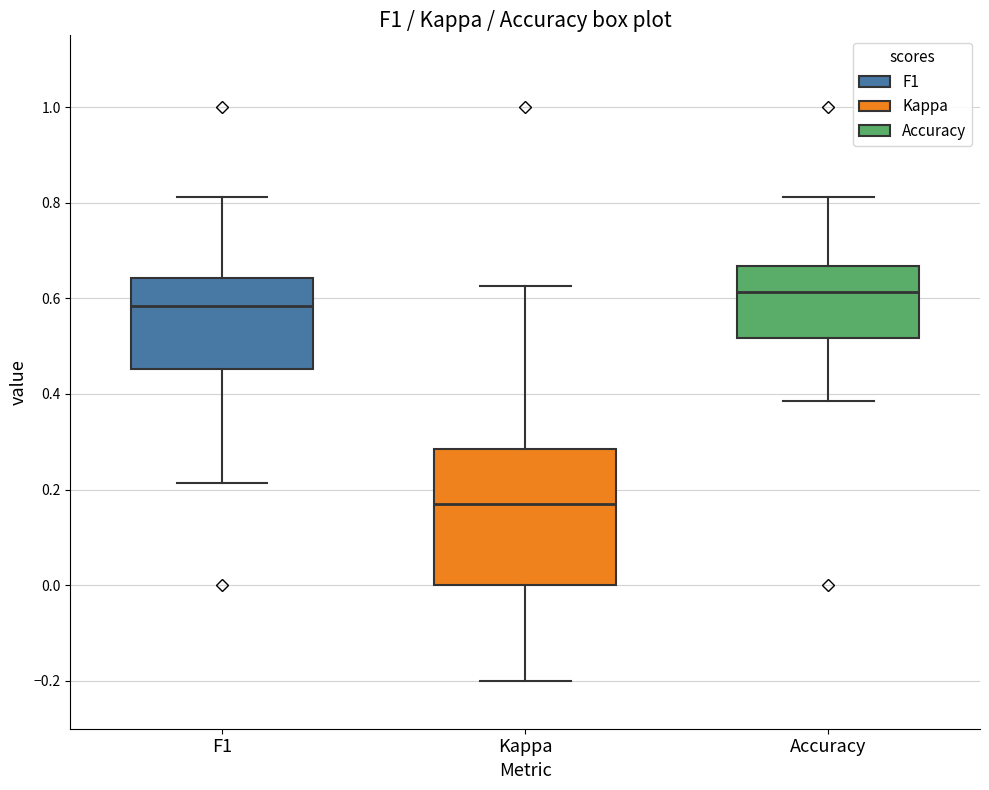

Reading left to right, read every box against the y-axis: the position of its median line, the range the box covers, and the ends of its whiskers. The values are not printed on the chart, so give them approximately, as read against the axis.

F1: median 0.58, box 0.46 to 0.64, whiskers 0.22 to 0.82
Kappa: median 0.18, box 0.00 to 0.28, whiskers -0.20 to 0.62
Accuracy: median 0.62, box 0.52 to 0.66, whiskers 0.38 to 0.82